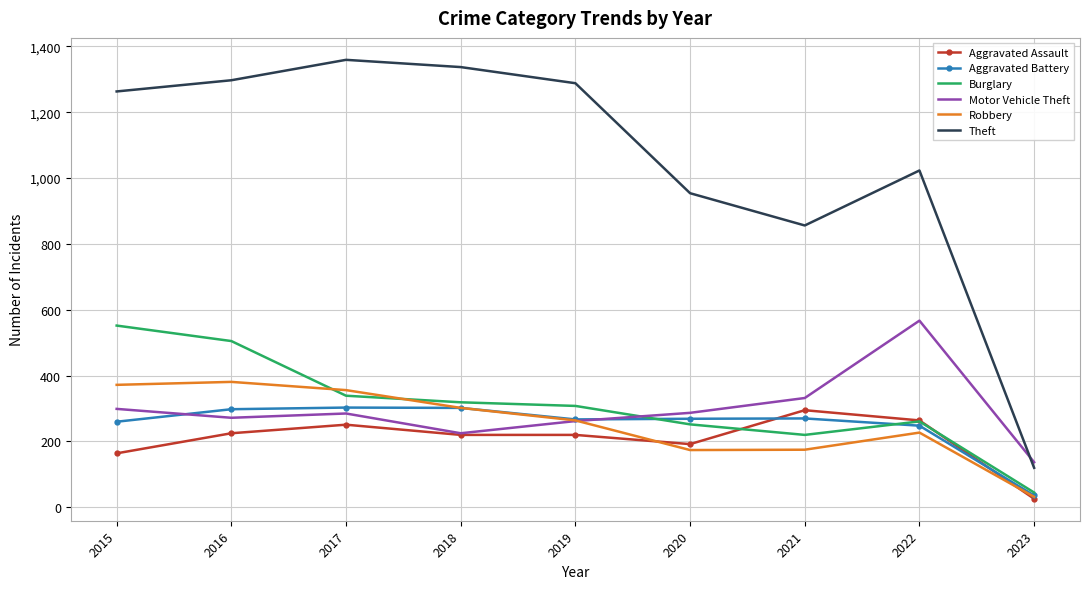

How many distinct data groups are displayed?

6